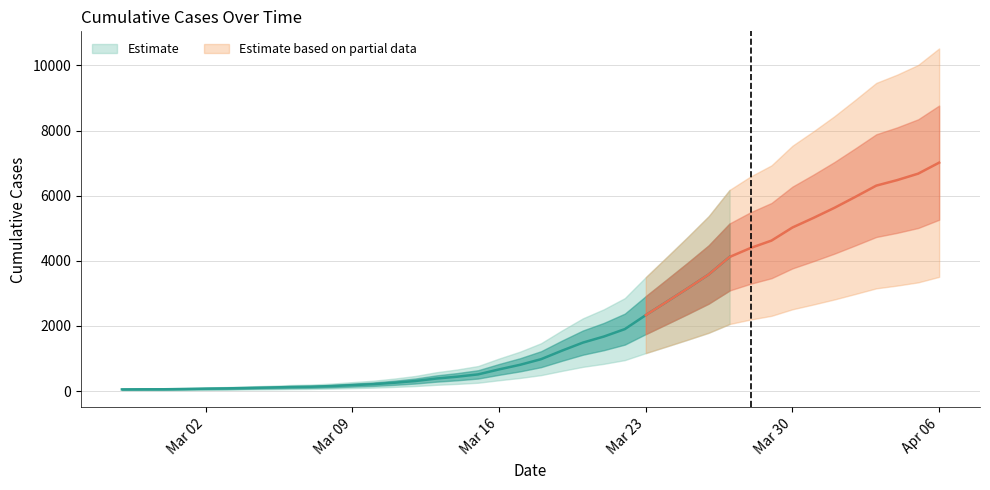

Rank the categories by value from highest to lowest.

2020-04-06, 2020-04-05, 2020-04-04, 2020-04-03, 2020-04-02, 2020-04-01, 2020-03-31, 2020-03-30, 2020-03-29, 2020-03-28, 2020-03-27, 2020-03-26, 2020-03-25, 2020-03-24, 2020-03-23, 2020-03-22, 2020-03-21, 2020-03-20, 2020-03-19, 2020-03-18, 2020-03-17, 2020-03-16, 2020-03-15, 2020-03-14, 2020-03-13, 2020-03-12, 2020-03-11, 2020-03-10, 2020-03-09, 2020-03-08, 2020-03-07, 2020-03-06, 2020-03-05, 2020-03-04, 2020-03-03, 2020-03-02, 2020-03-01, 2020-02-29, 2020-02-28, 2020-02-27